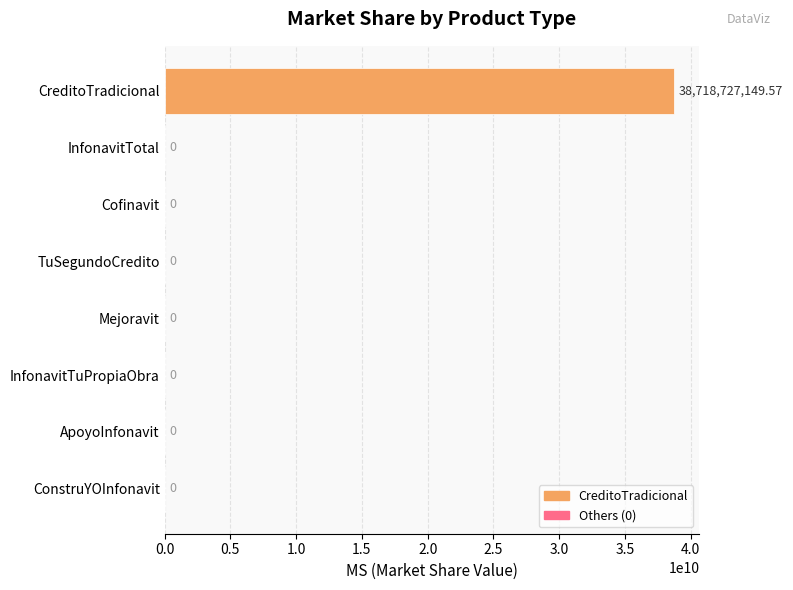

Between Mejoravit and CreditoTradicional, which is larger?

CreditoTradicional